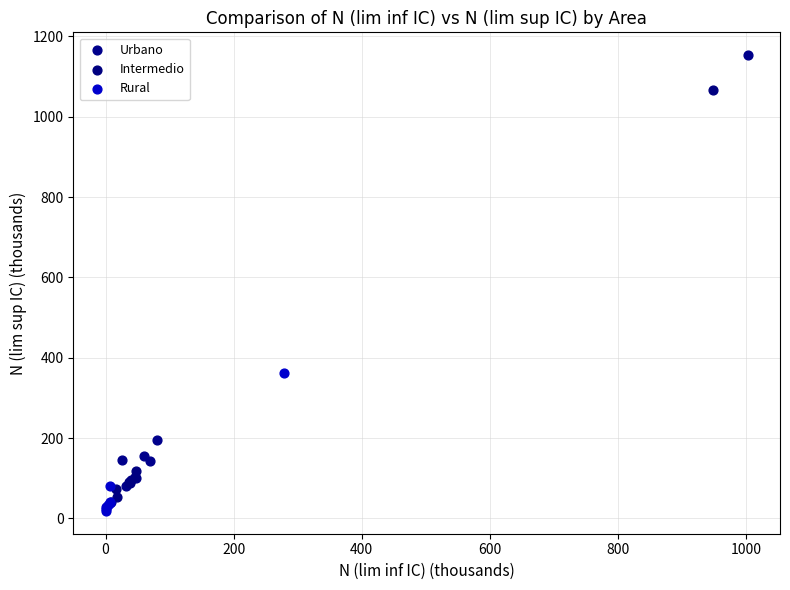

Which series reaches the maximum Y coordinate?

Urbano